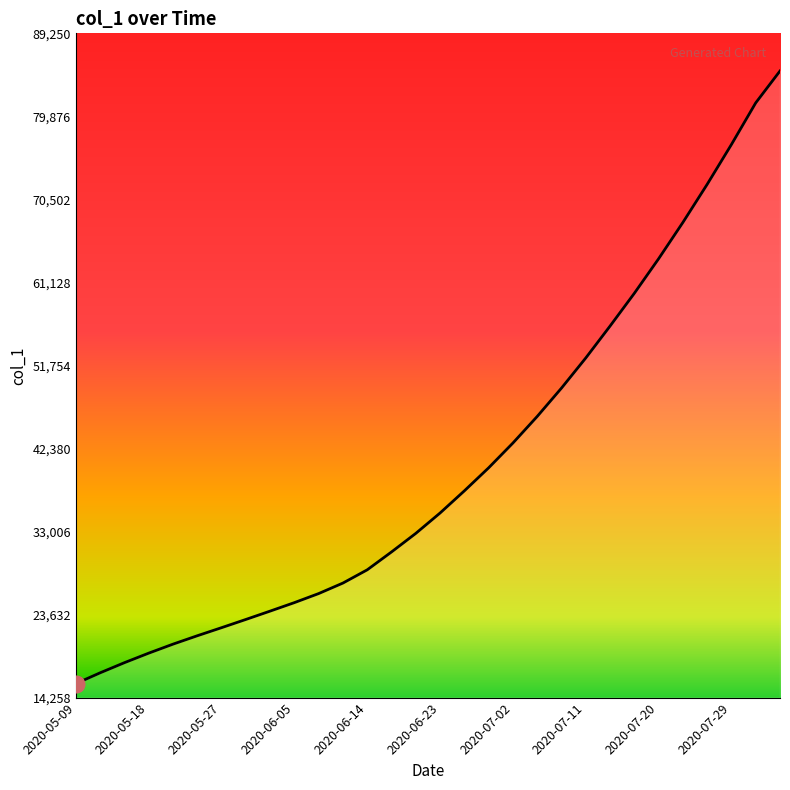

What is the maximum value shown in the chart?

85000.0